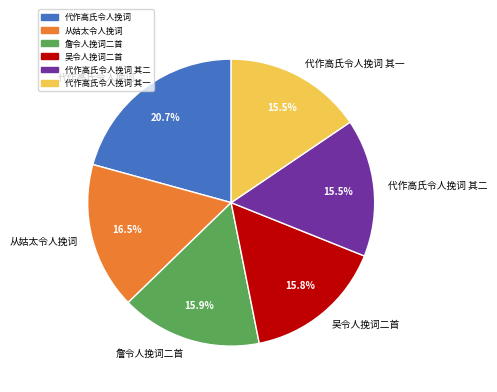

Which has a higher value, 代作高氏令人挽词 or 代作高氏令人挽词 其二?

代作高氏令人挽词